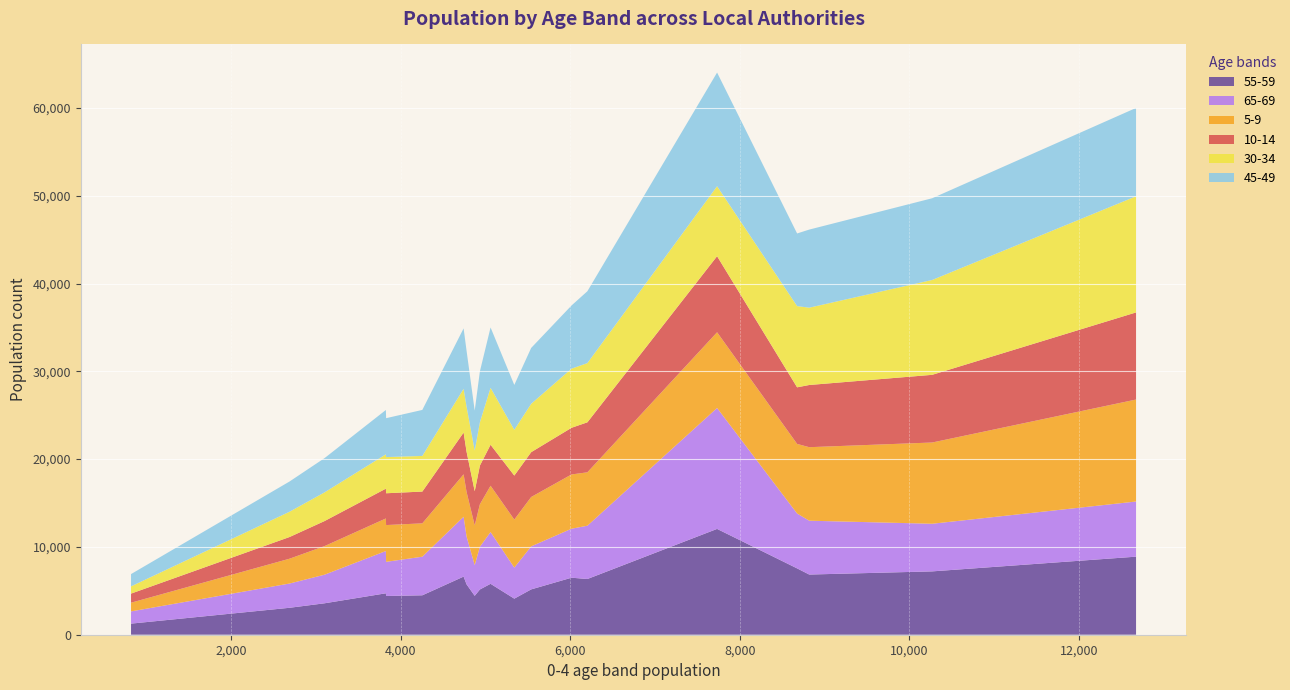

What is the maximum value for 55-59?

12053